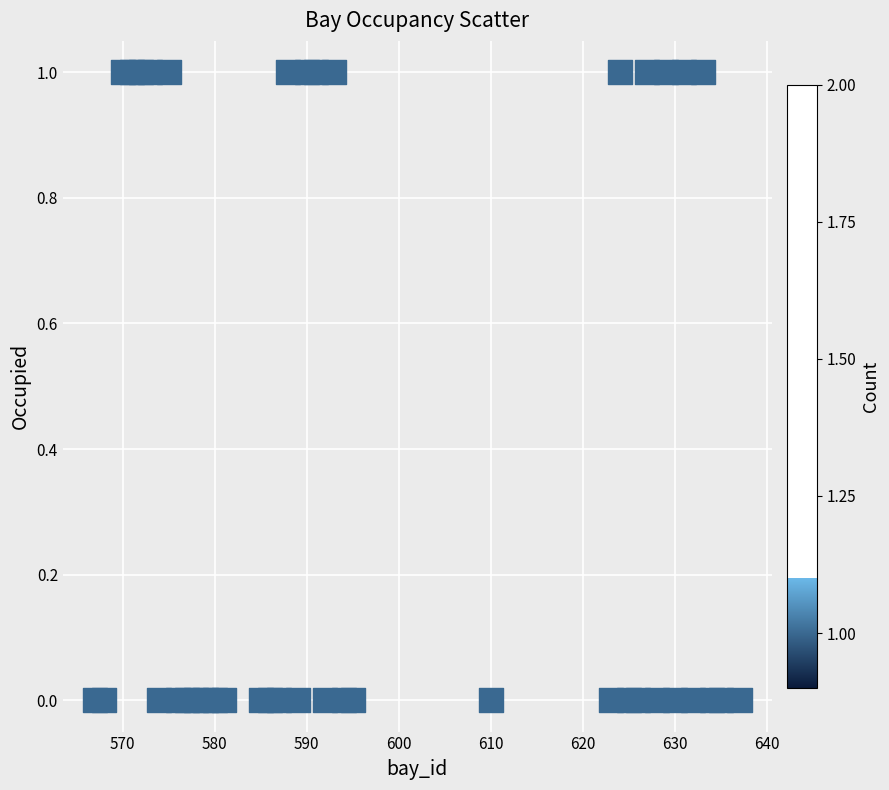

What is the range of X values (max minus min)?

70